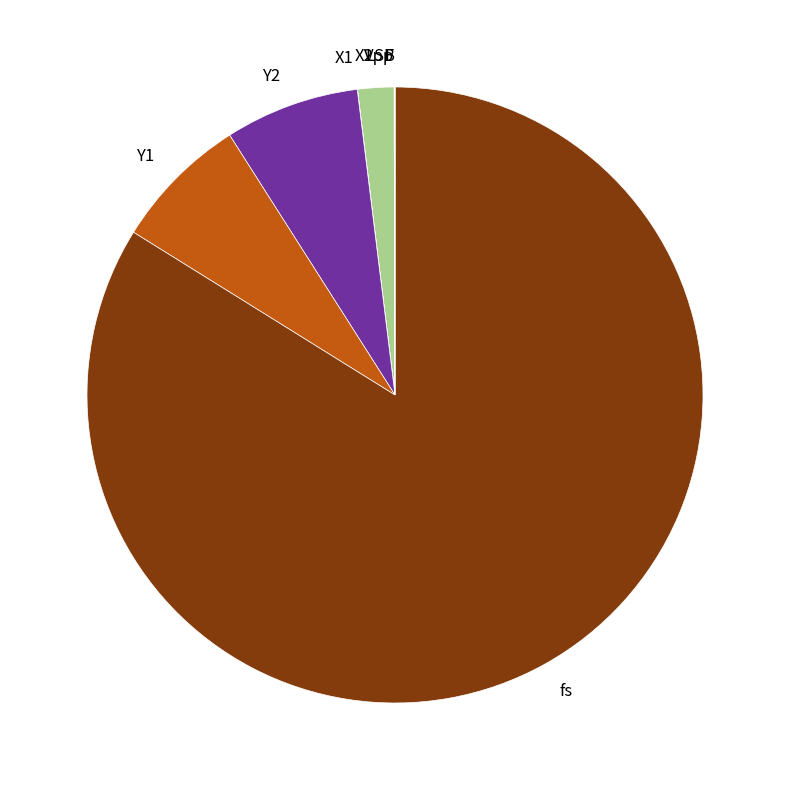

Which slice represents more than half of the pie?

fs